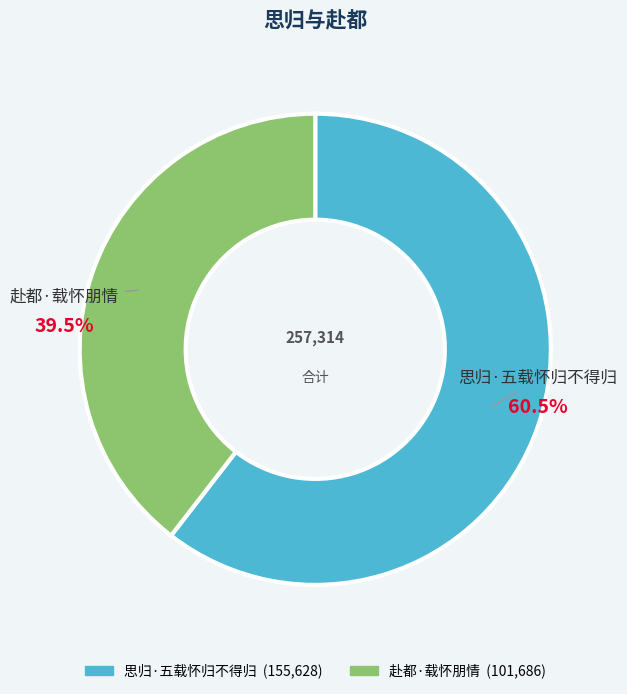

Approximately how many times larger is the value at 赴都·载怀朋情 compared to 思归·五载怀归不得归?

0.7